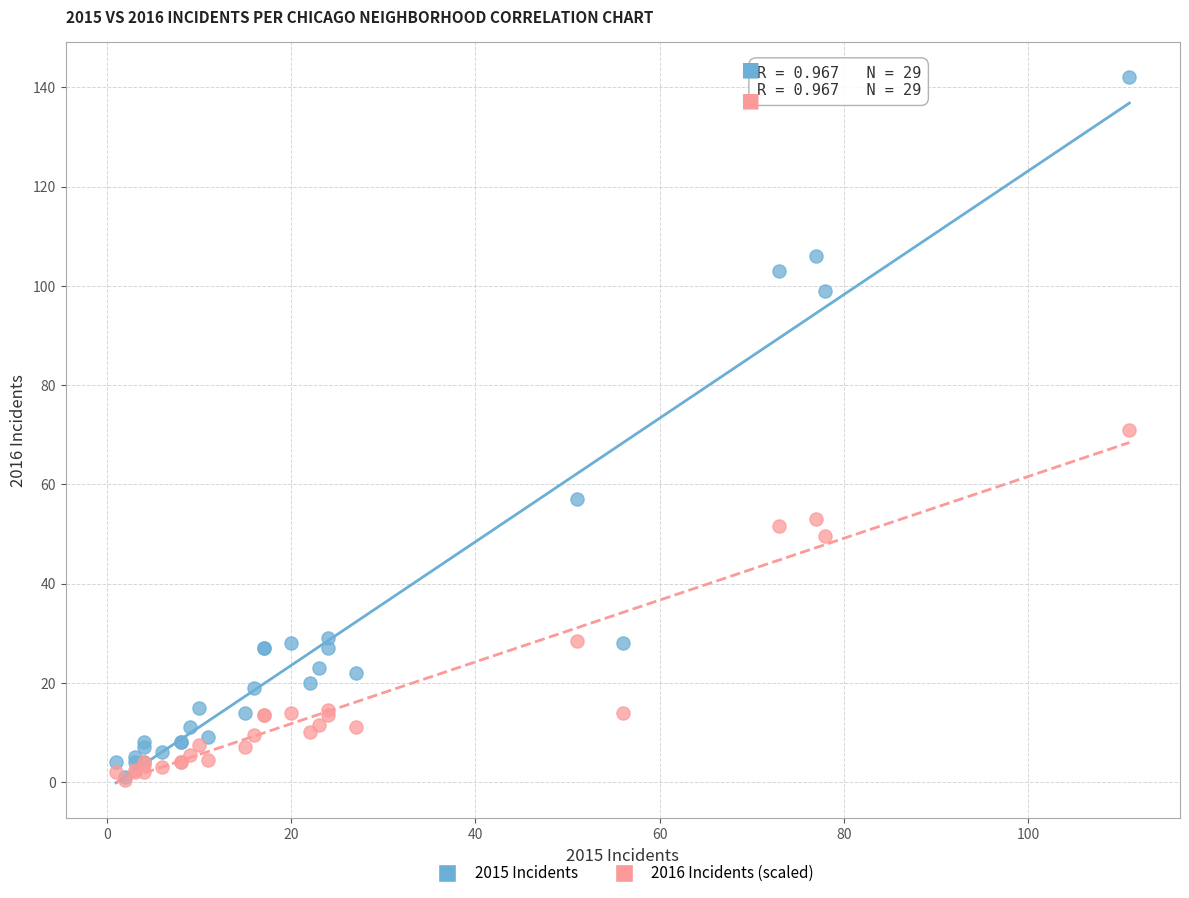

Which series has the largest Y range (max minus min)?

2015 Incidents